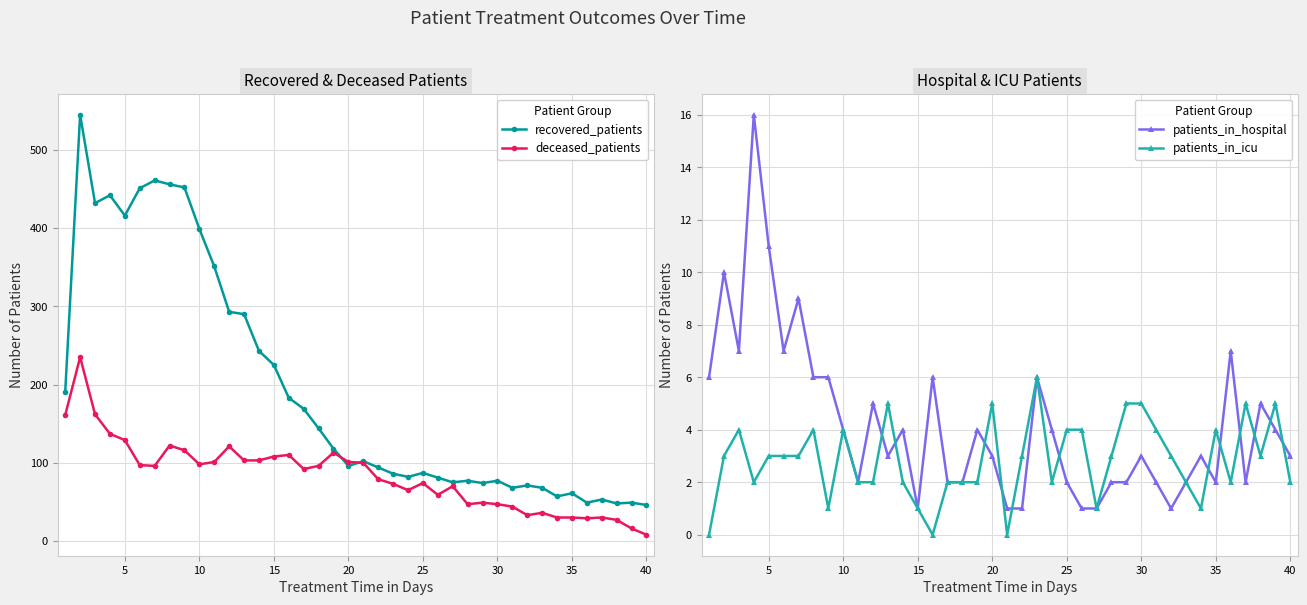

What is the highest value of the recovered_patients series?

545